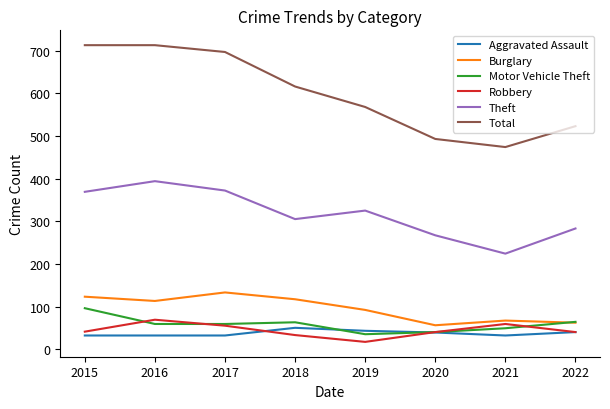

What is the sum of all Robbery values?

354